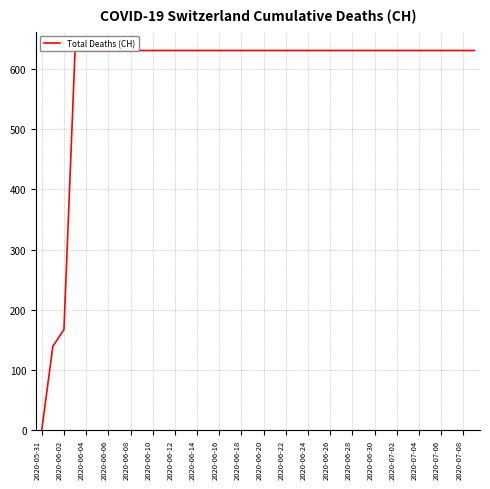

Reading right to left, extract all data points from this chart.

631	631	631	631	631	631	631	631	631	631	631	631	631	631	631	631	631	631	631	631	631	631	631	631	631	631	631	631	631	631	631	631	631	631	631	631	631	167	139	0